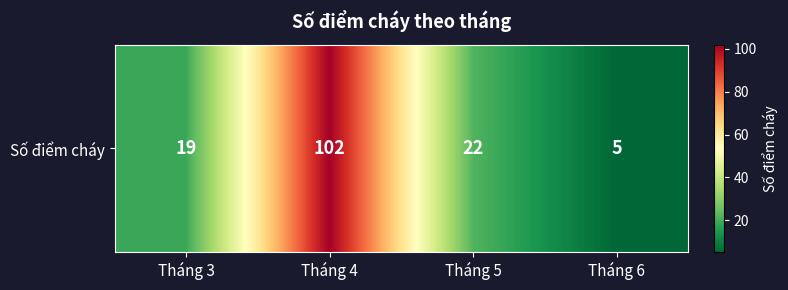

List the labels in order of value, smallest first.

Tháng 6, Tháng 3, Tháng 5, Tháng 4